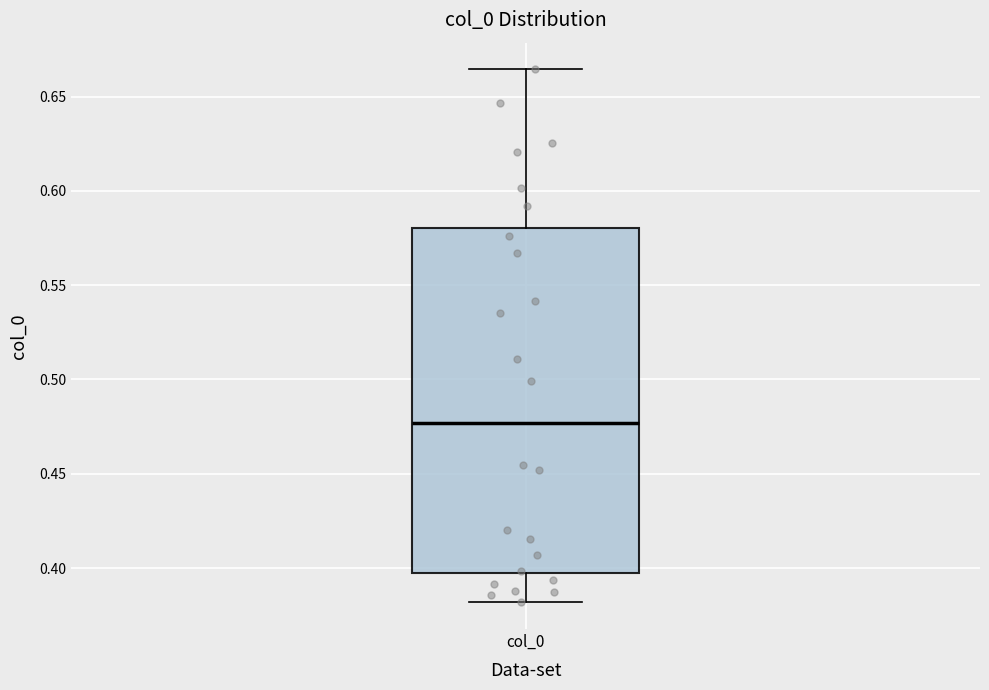

Read this box plot against the y-axis: the position of the median line, the range covered by the box, and the ends of both whiskers. The values are not printed on the chart, so give them approximately, as read against the axis.

median 0.475, box 0.395 to 0.580, whiskers 0.380 to 0.665